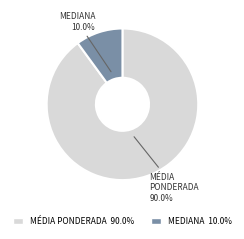

Does any single category account for the majority?

Yes